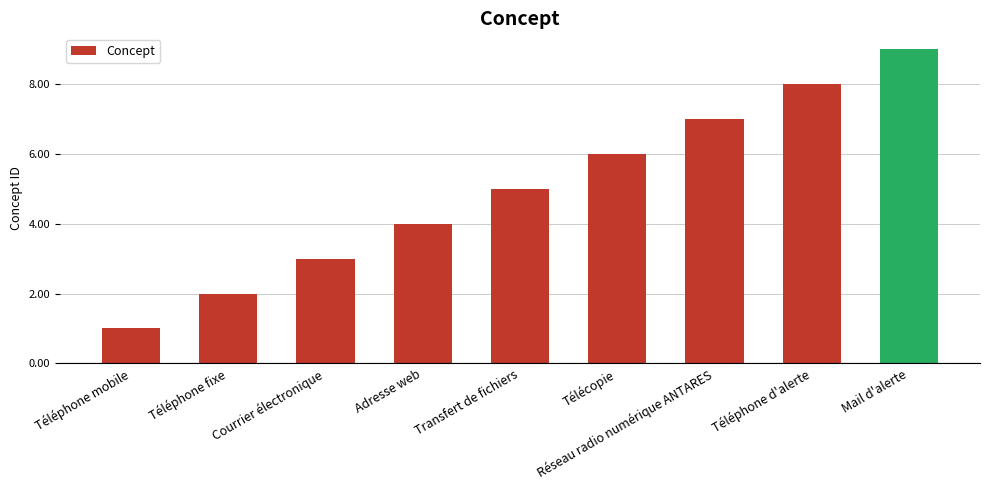

Rank the categories by value from lowest to highest.

Téléphone mobile, Téléphone fixe, Courrier électronique, Adresse web, Transfert de fichiers, Télécopie, Réseau radio numérique ANTARES, Téléphone d'alerte, Mail d'alerte